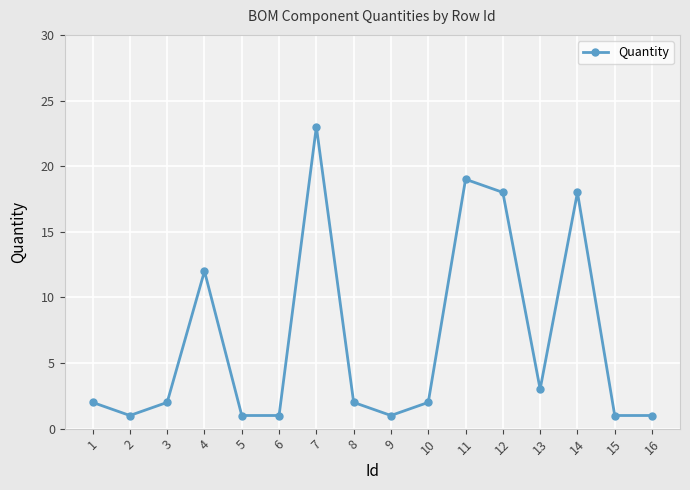

What is the value of the 8th point from the left?

2